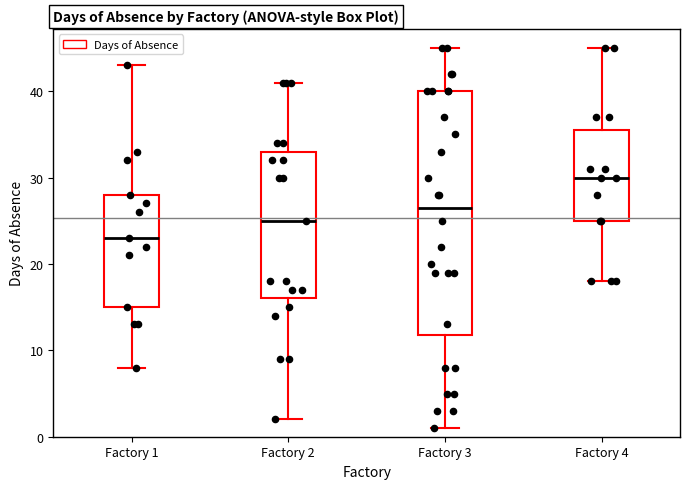

Which box has the highest median line?

Factory 4